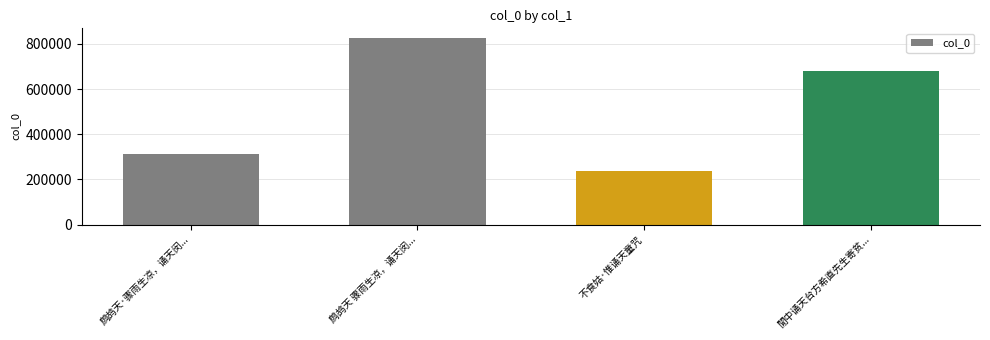

What is the label of the 1st bar from the right?

閒中诵天台方希直先生寄贫...